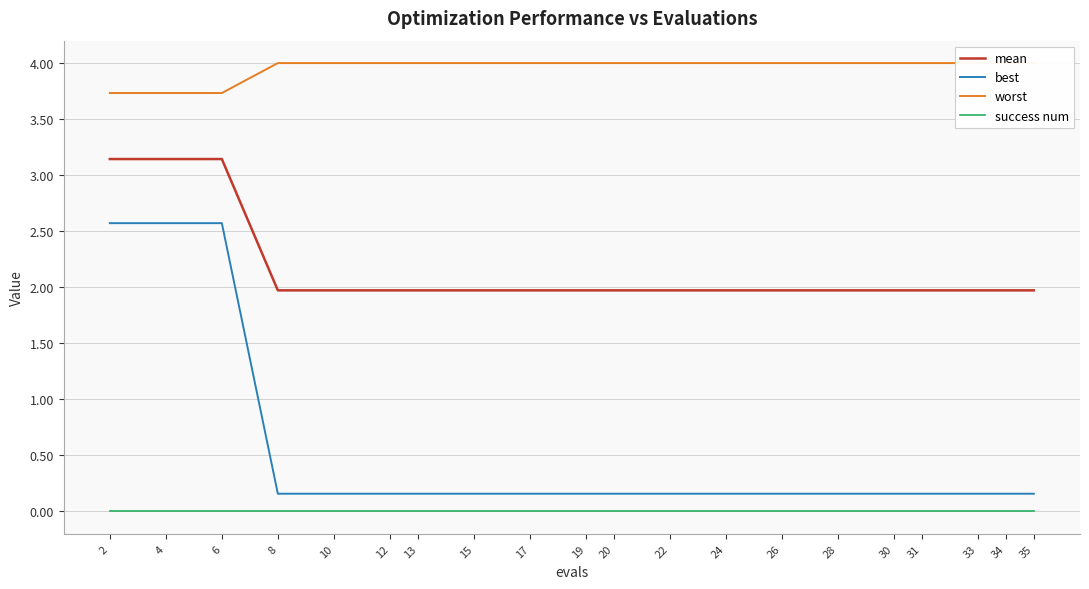

True or false: worst and best cross at least once.

False